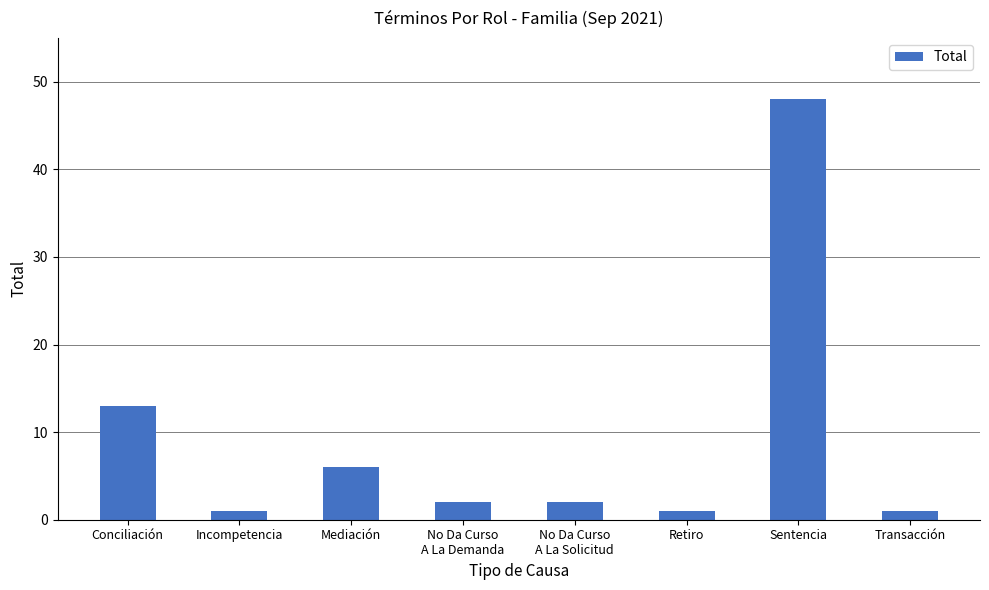

Reading left to right, transcribe all the data shown in this chart.

Conciliación=13	Incompetencia=1	Mediación=6	No Da Curso
A La Demanda=2	No Da Curso
A La Solicitud=2	Retiro=1	Sentencia=48	Transacción=1